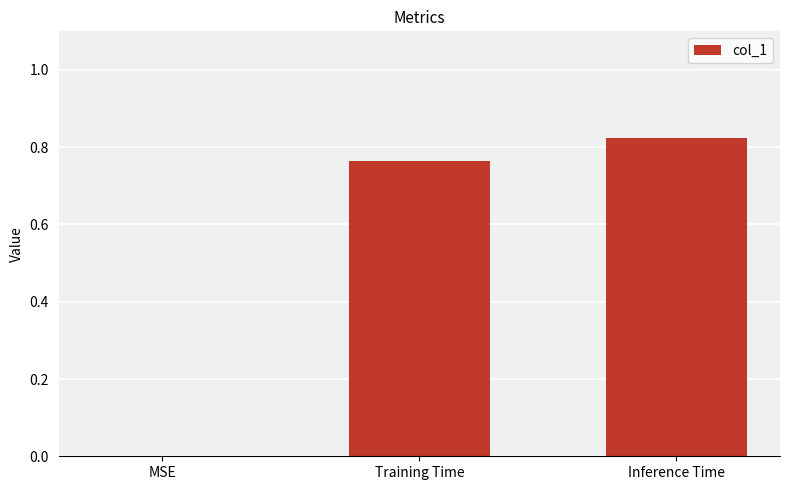

True or false: the data shows 0.5 at Training Time.

False